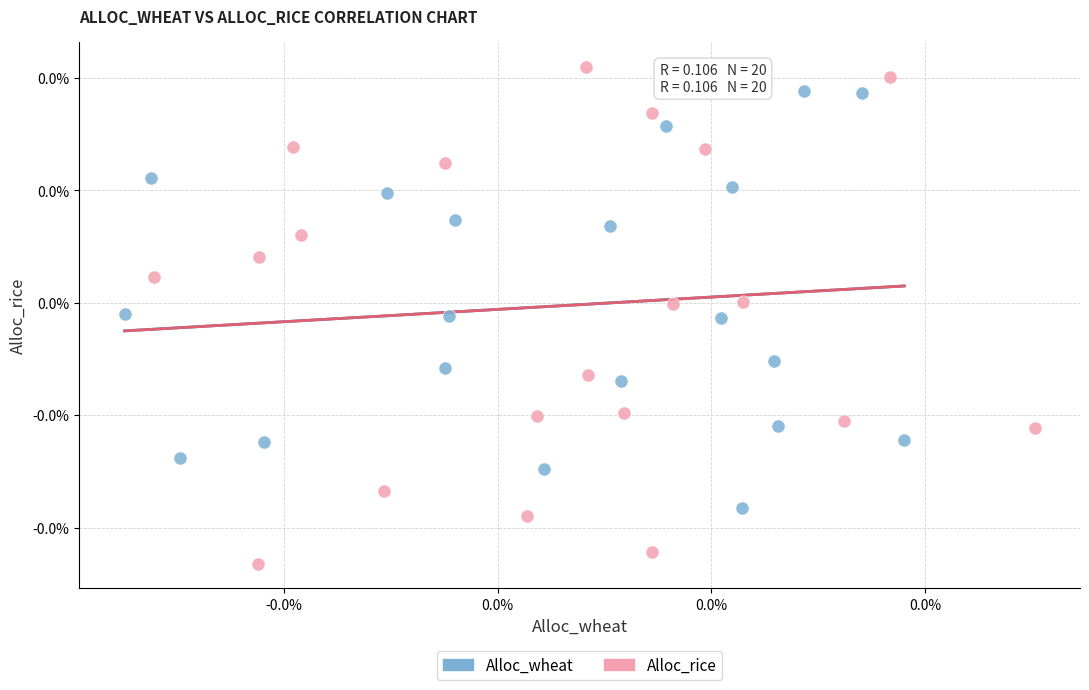

What are all the series names shown in the legend?

Alloc_wheat, Alloc_rice